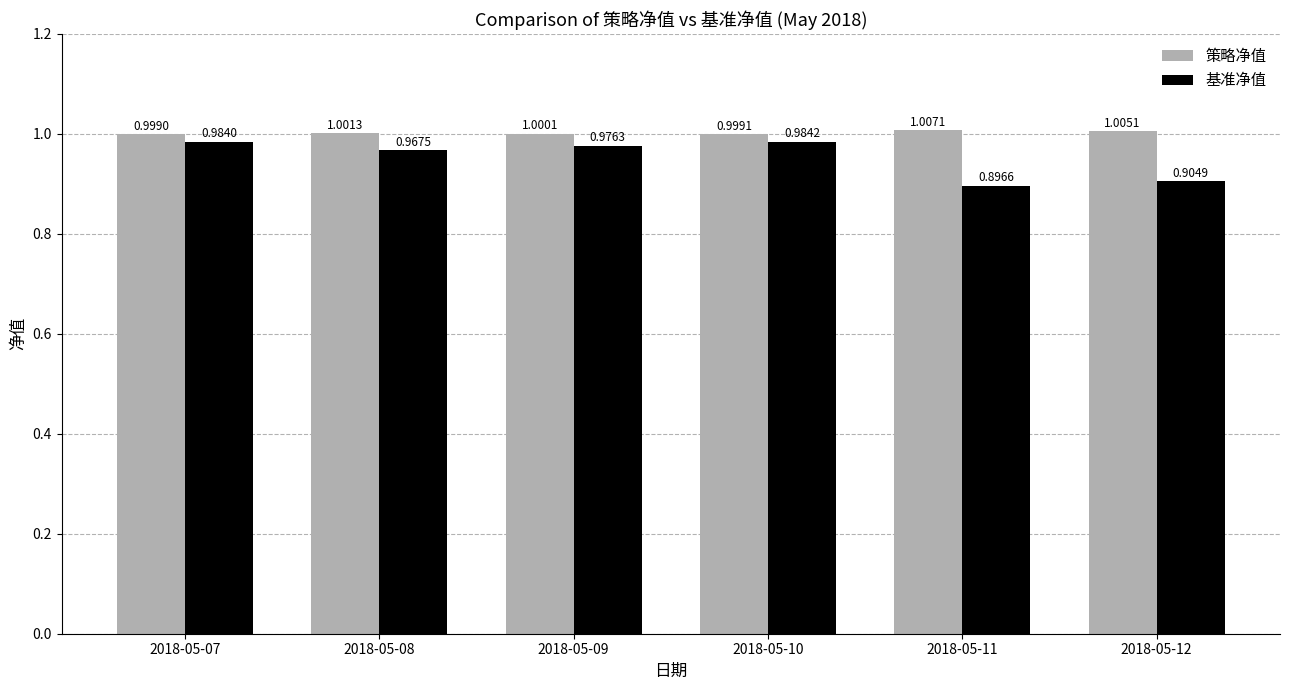

How many data points in 策略净值 are less than 1?

2